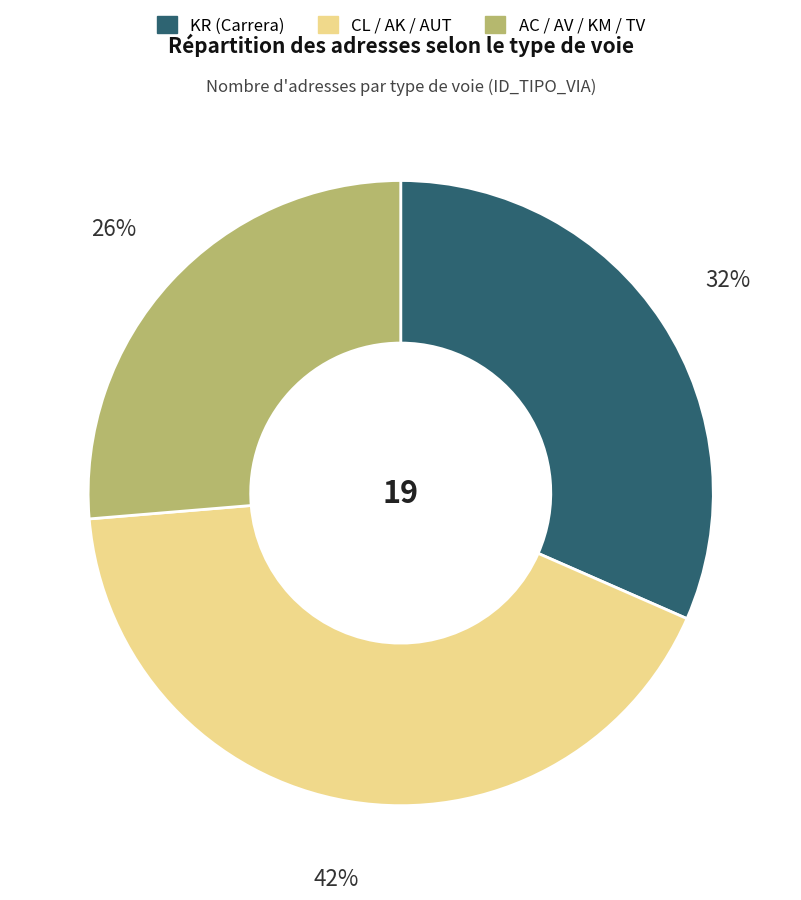

Does any single category account for the majority?

No